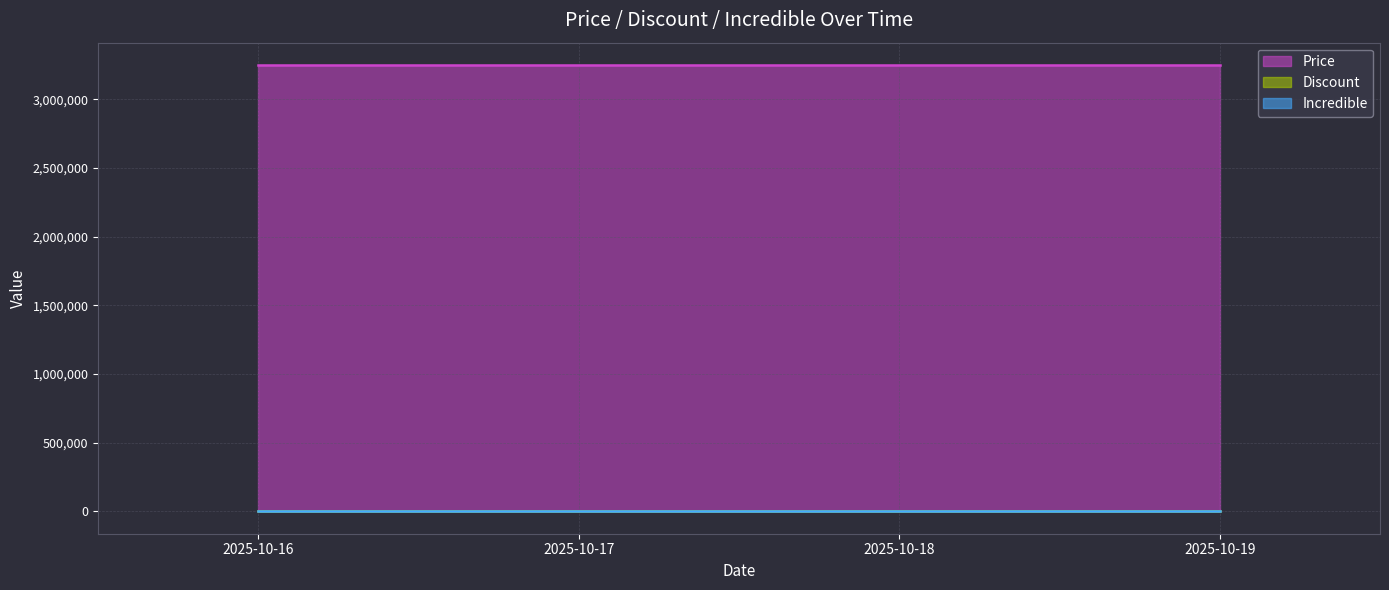

Rank the series by their maximum value, from highest to lowest.

Price, Discount, Incredible